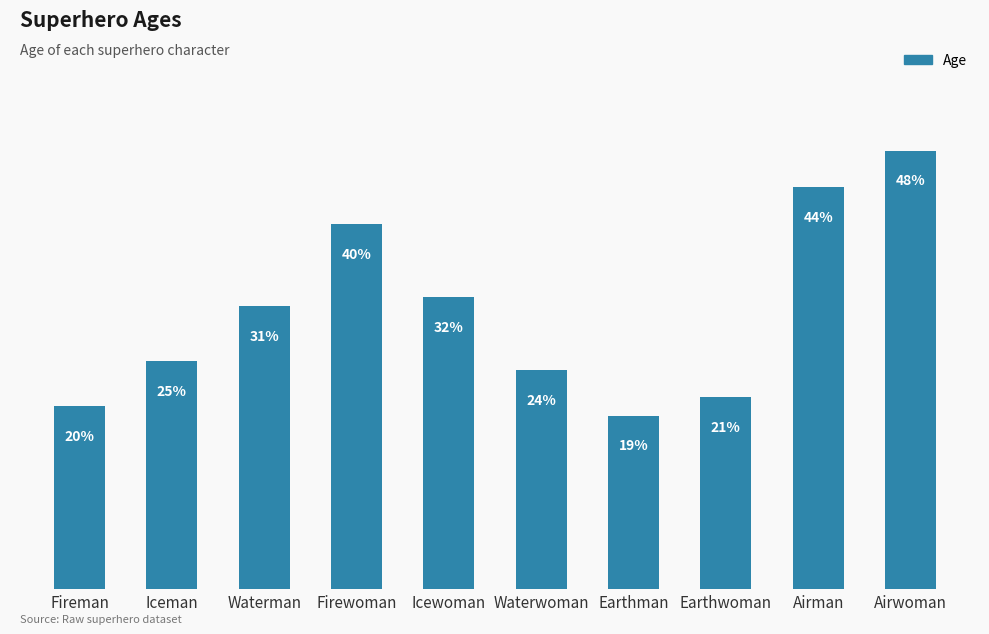

At which category does the chart reach its peak across all series?

Airwoman